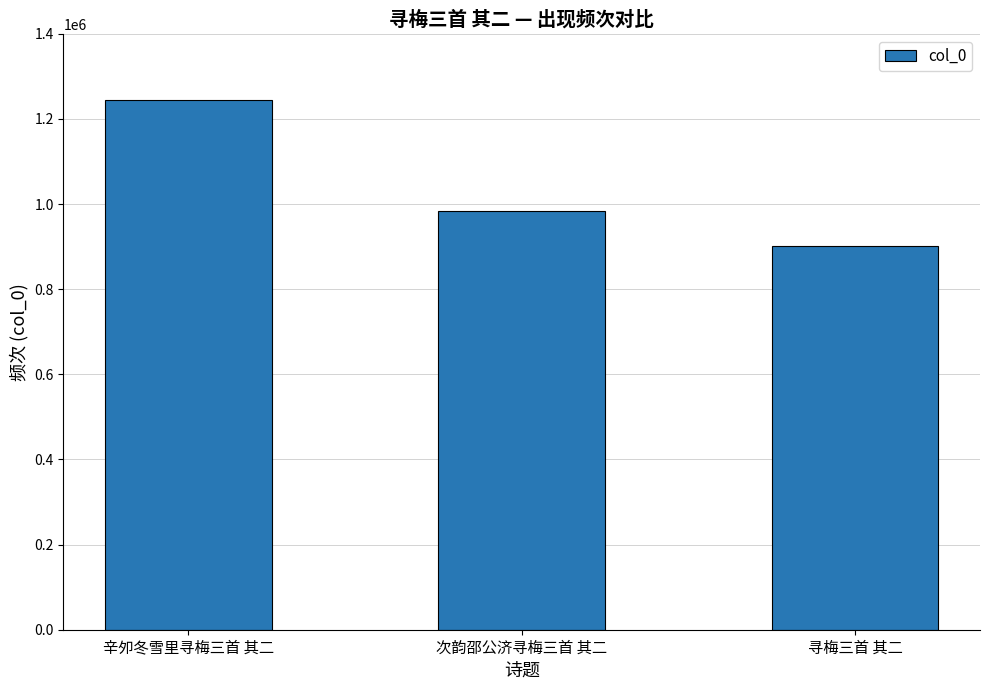

What is the sum of all values?

3130611